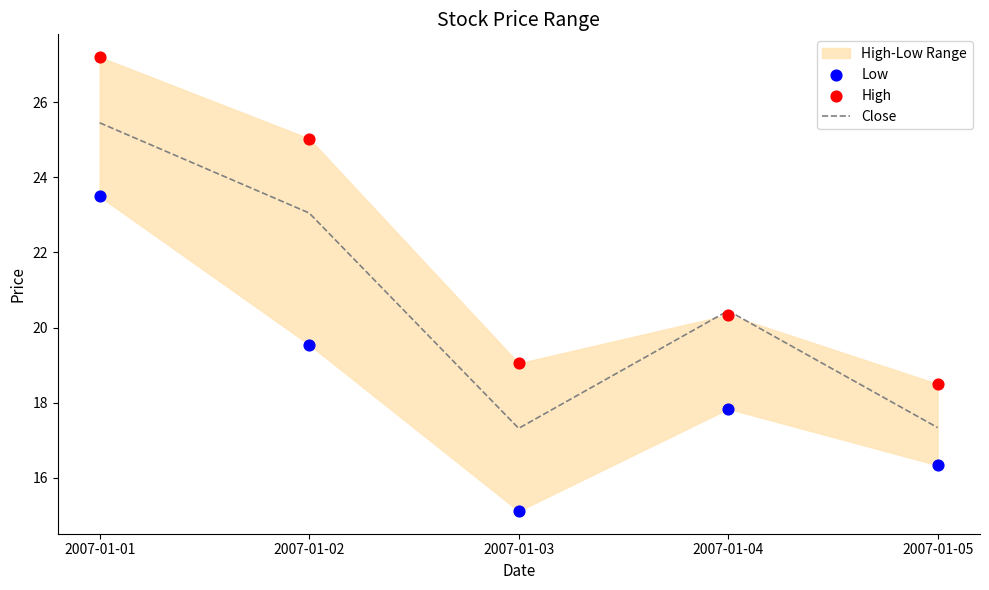

What is the total value across all series at 2007-01-03?

51.5